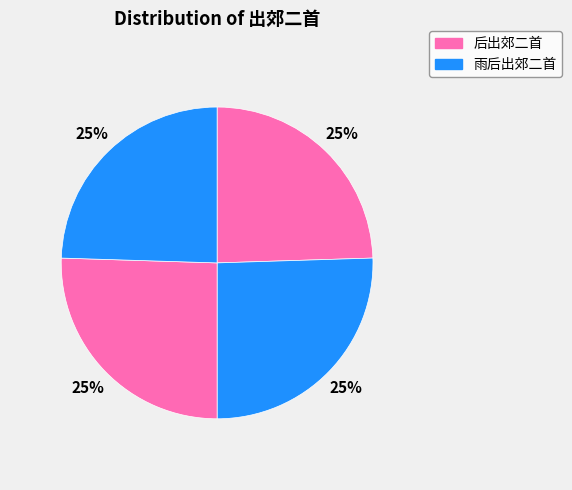

How many segments does this pie chart have?

4